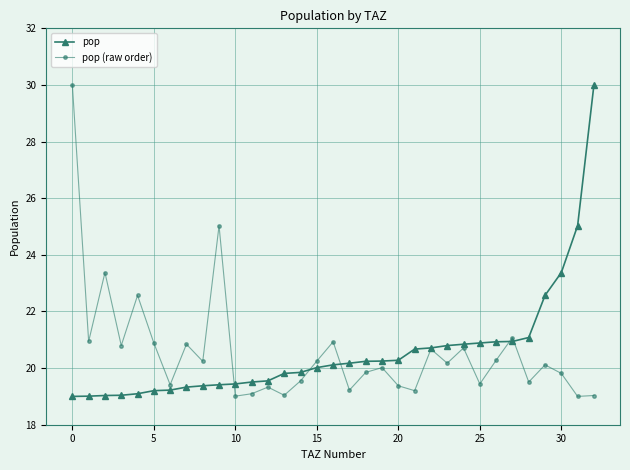

How many interior local peaks does the pop (raw order) series have?

11